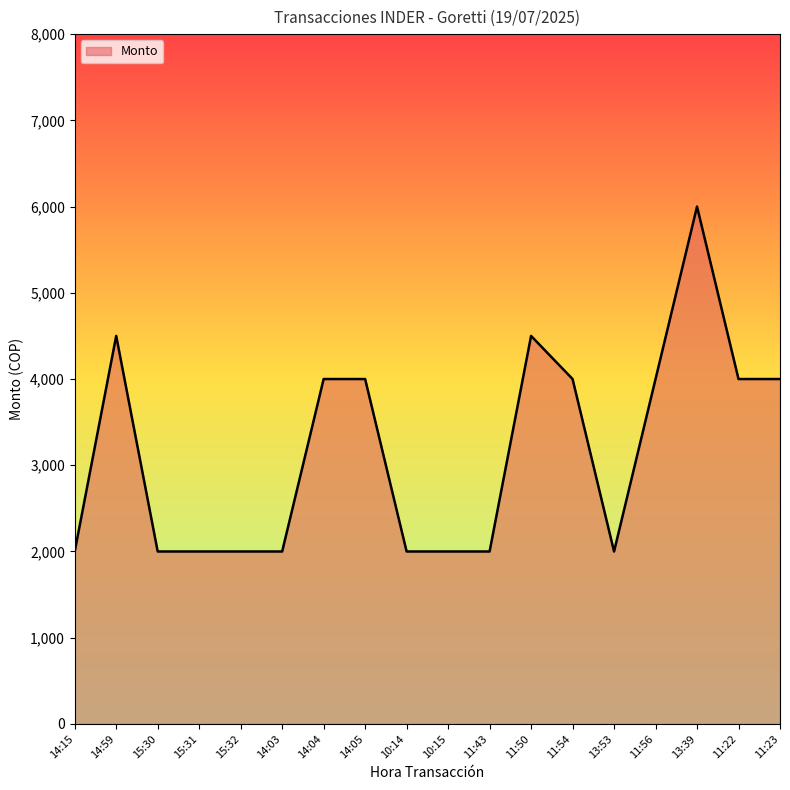

What is the ratio of the value at 15:30 to the value at 10:14?

1.0